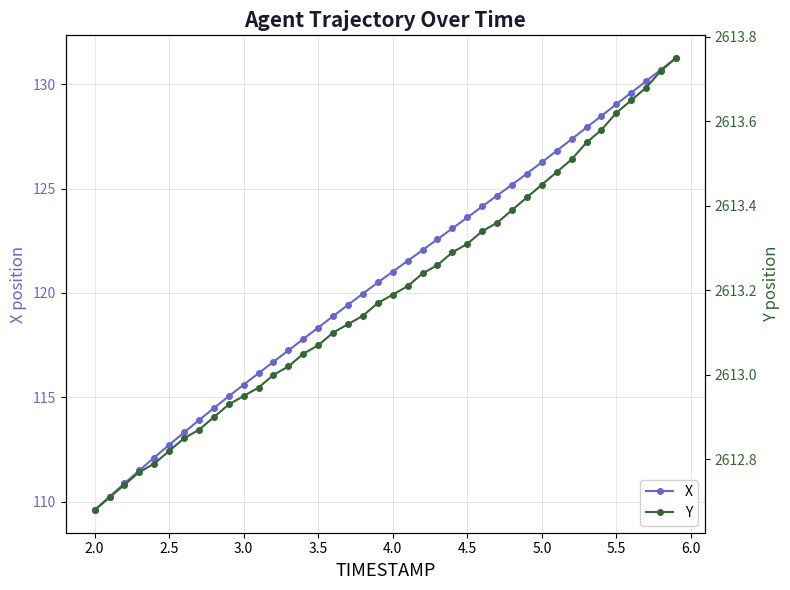

Does the chart display data point markers on the line(s)?

Yes